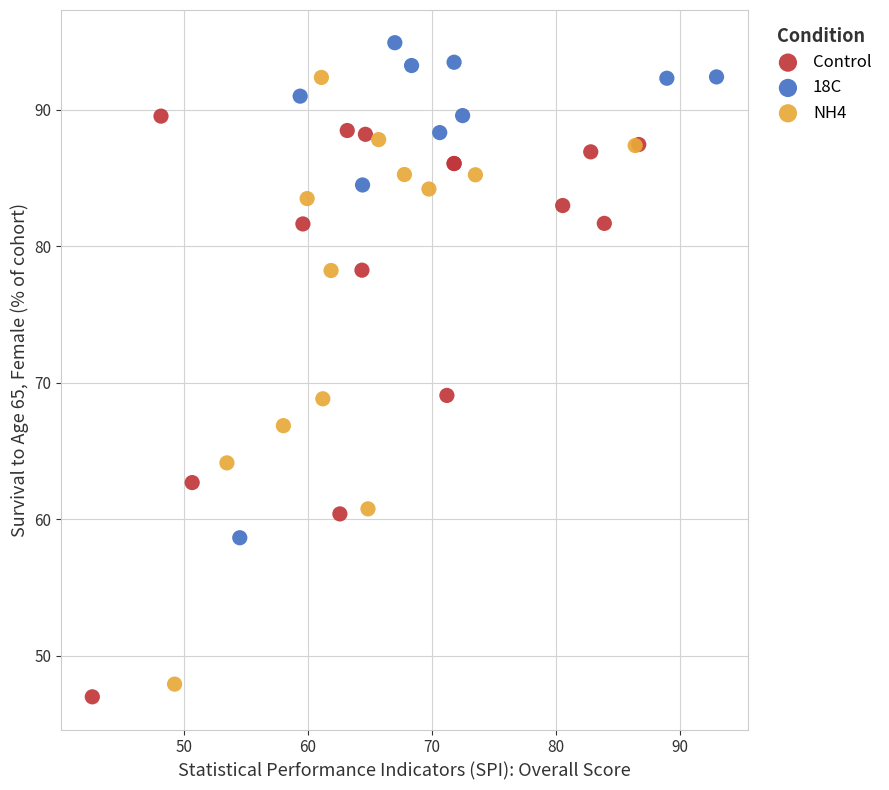

Which series contains the highest Y value?

18C